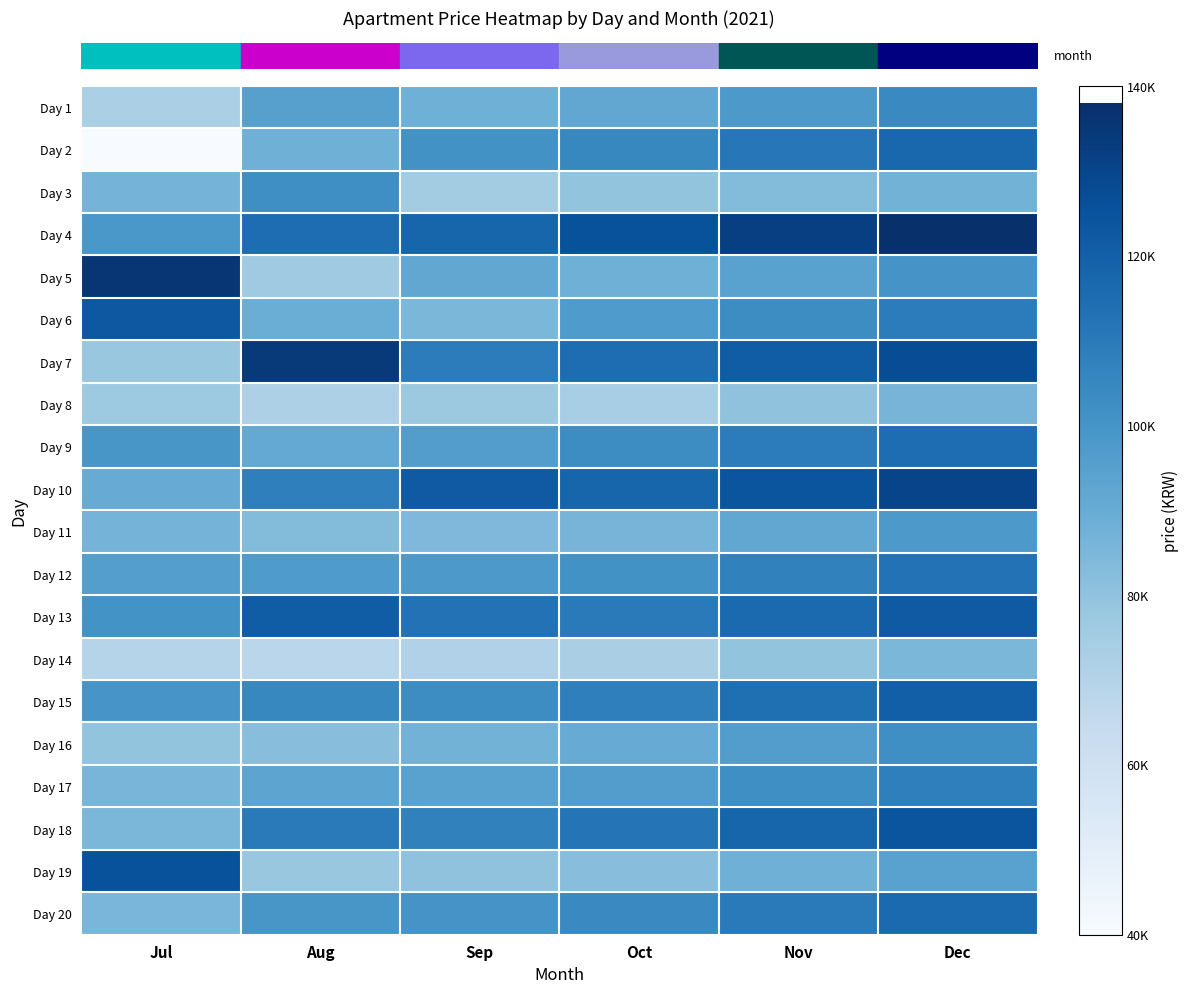

Between Aug and Dec, which is larger?

Dec